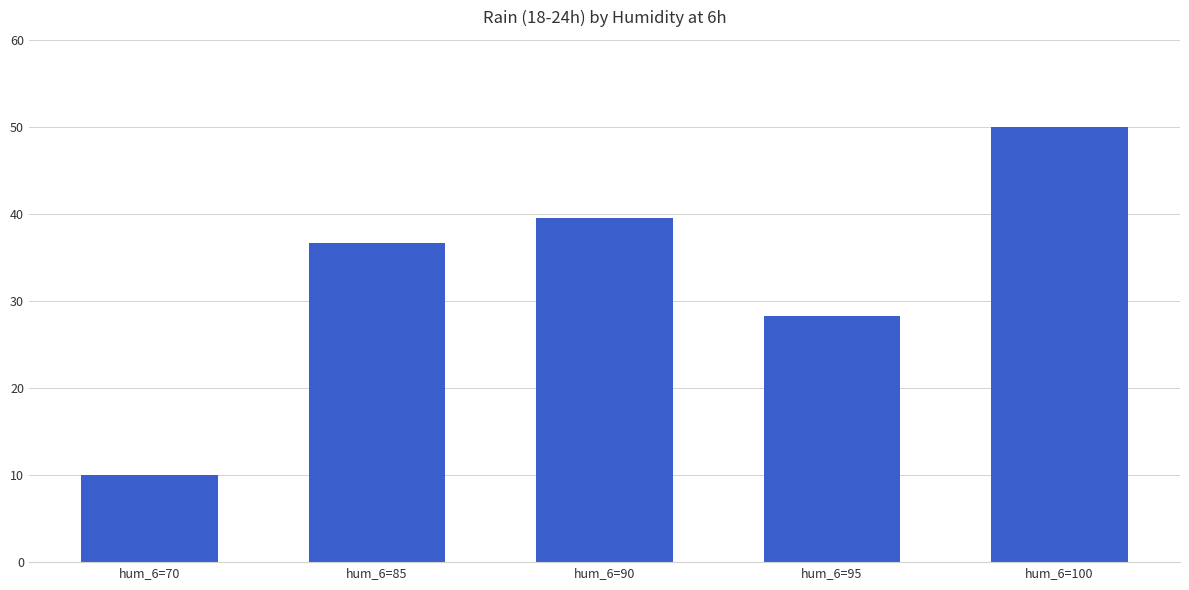

Read the value at hum_6=70.

10.0